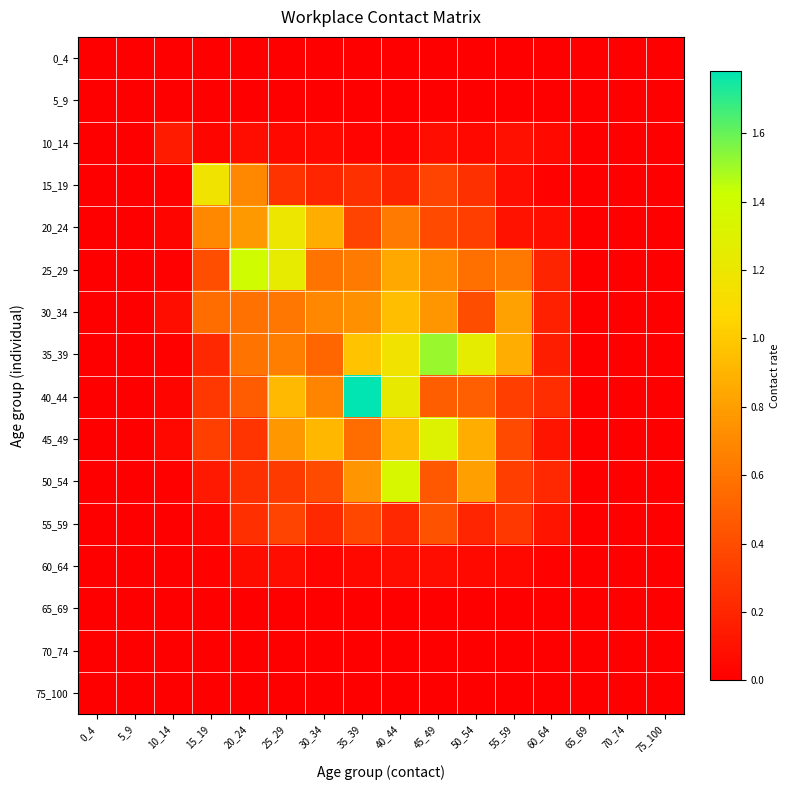

At how many categories does at least one series exceed 1?

7